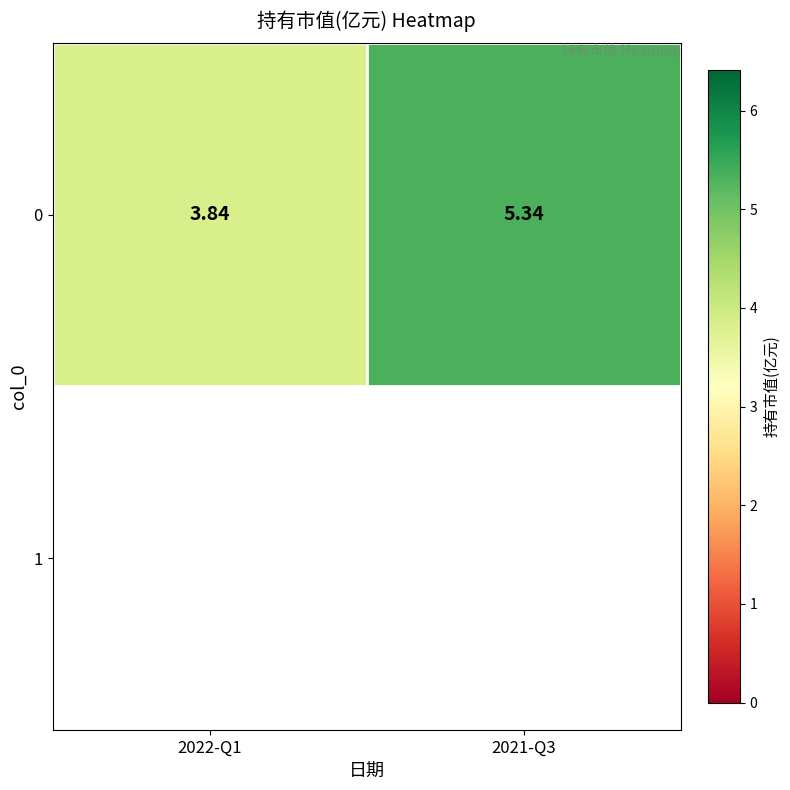

What is the difference between the maximum and minimum values?

1.5